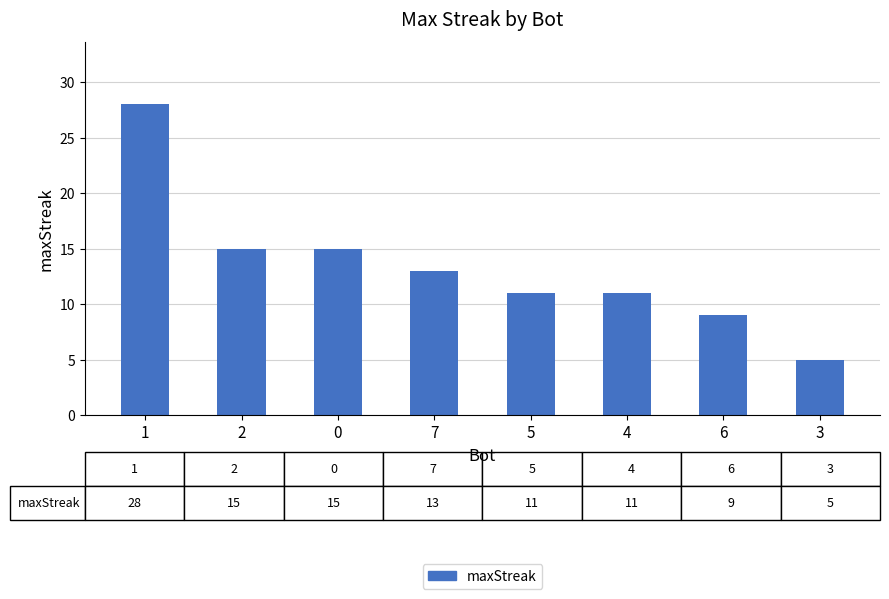

Which category has the lowest value across all series?

3